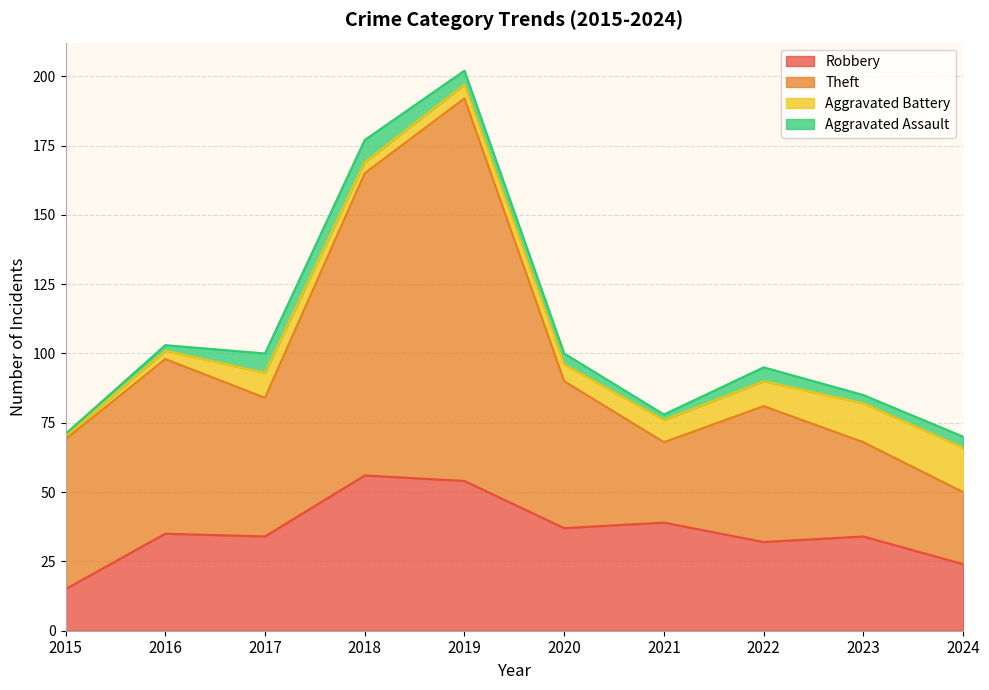

Read the Robbery value at 2019, to the nearest 10.

50